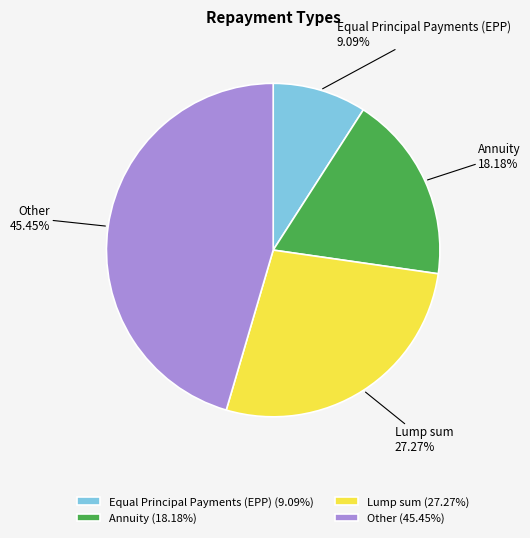

Does Annuity represent more than half of the total?

No